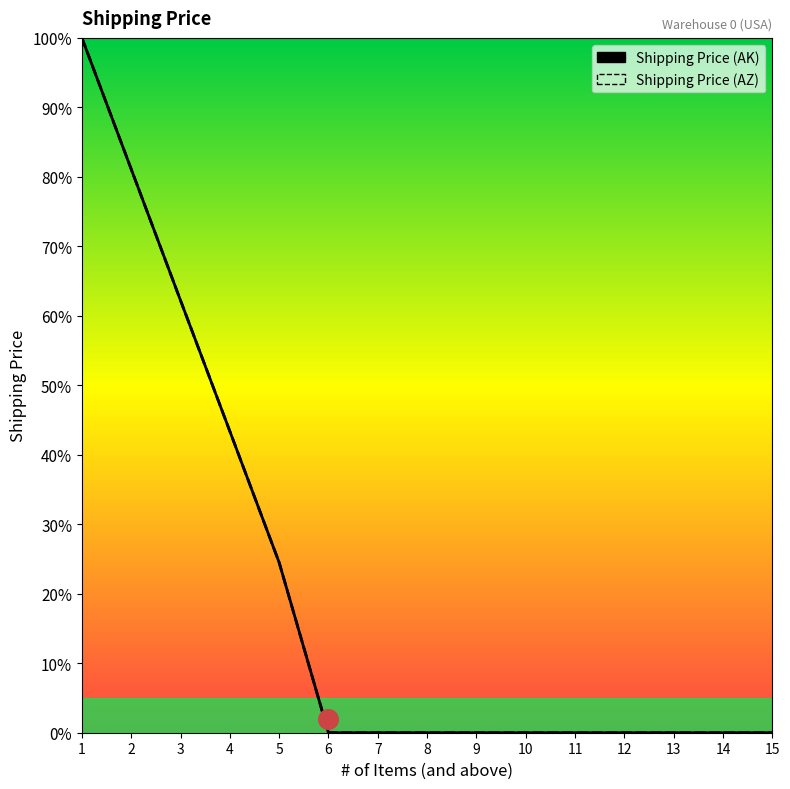

Which series has the largest total across all categories?

Shipping Price (AK)